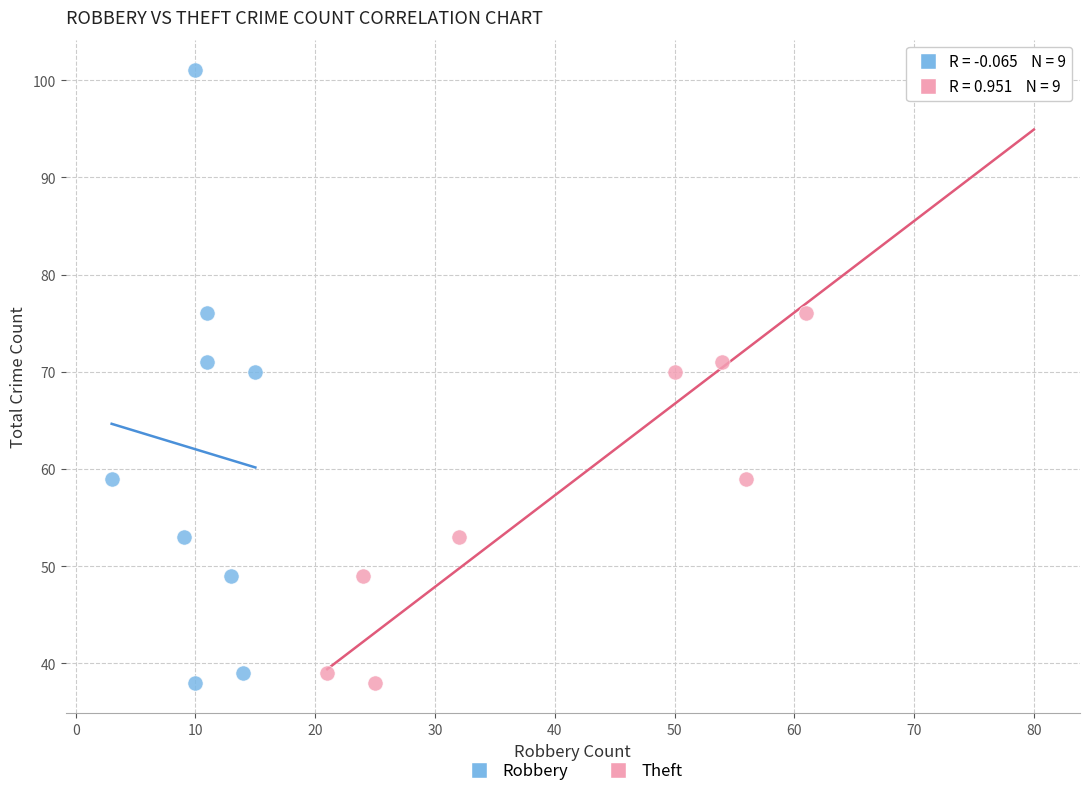

What are all the series names shown in the legend?

Robbery, Theft